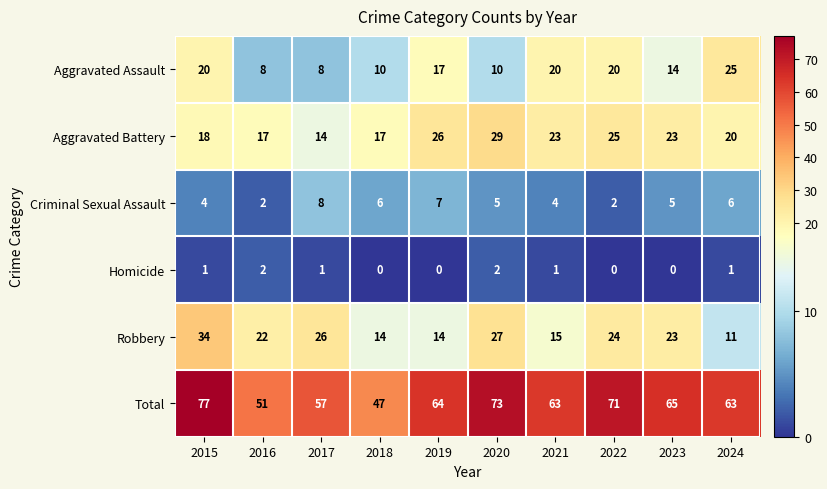

What is the difference between the Total values at 2016 and 2017?

6